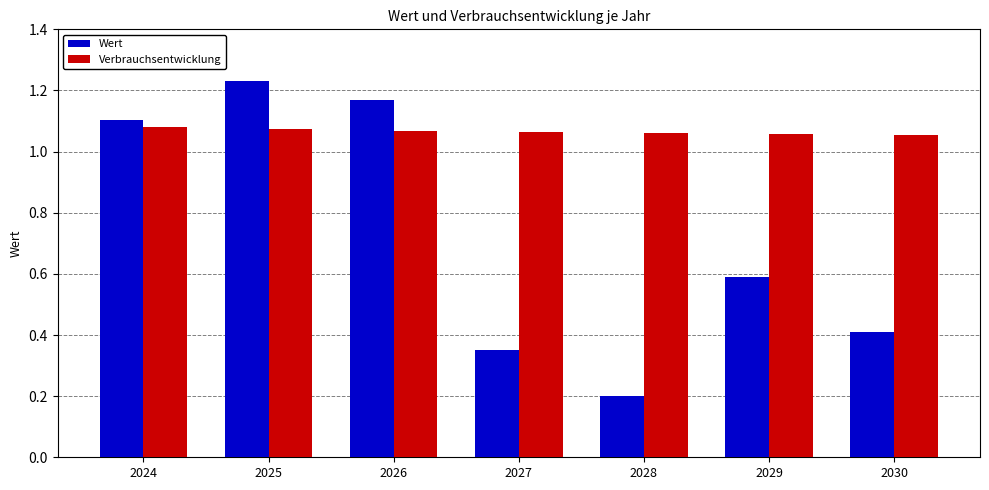

What is the difference between the maximum and second lowest values in the Wert series?

0.9